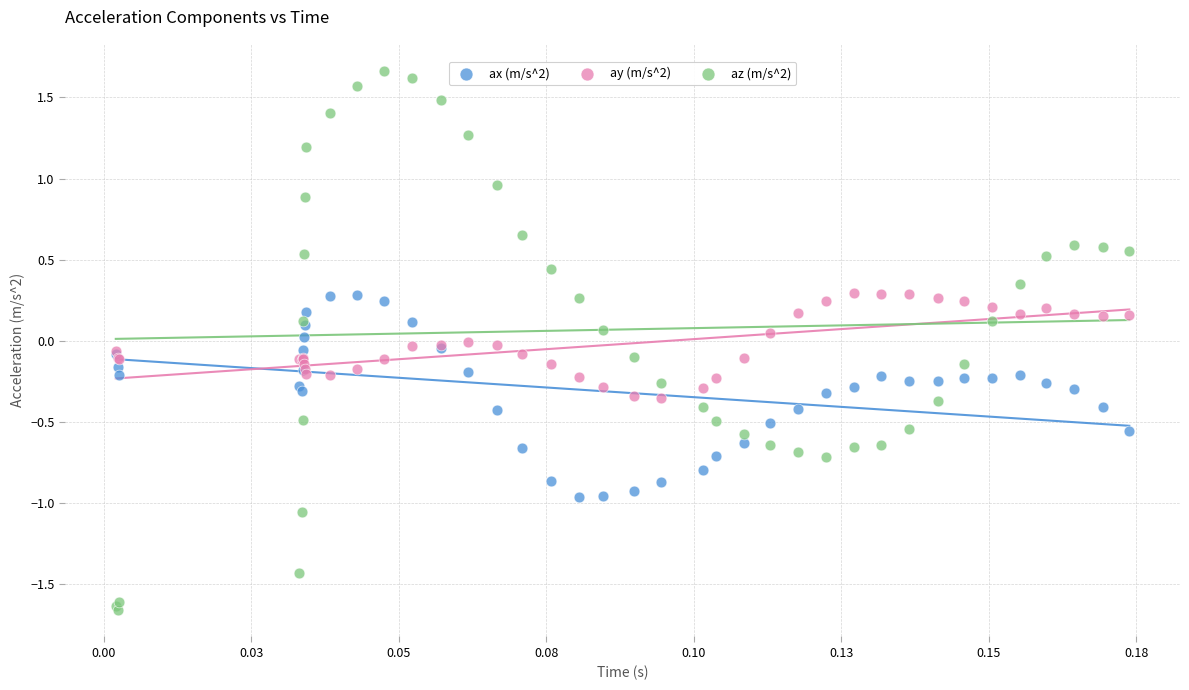

Which series has the widest spread of Y values?

az (m/s^2)